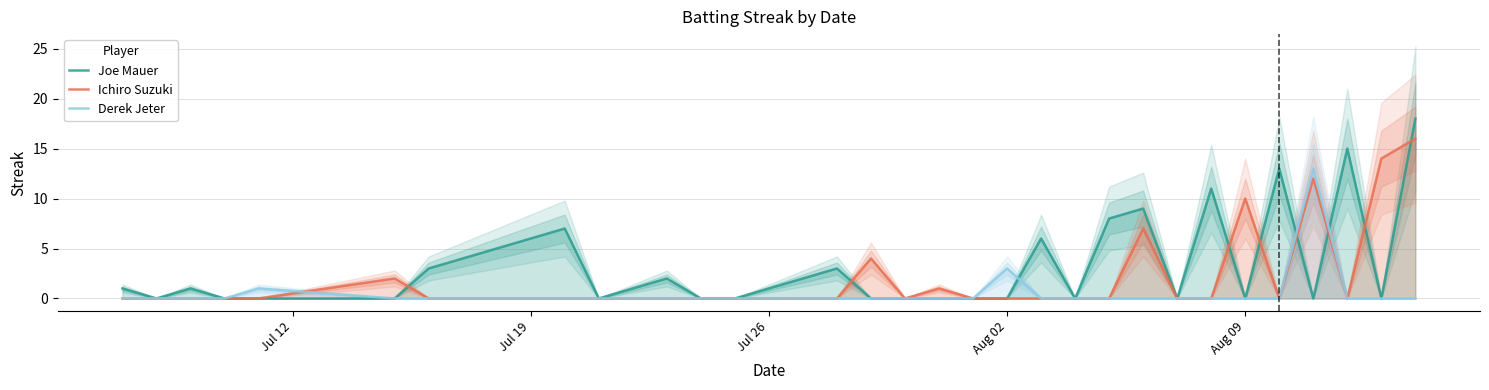

Is this an area chart (filled region under the line)?

No